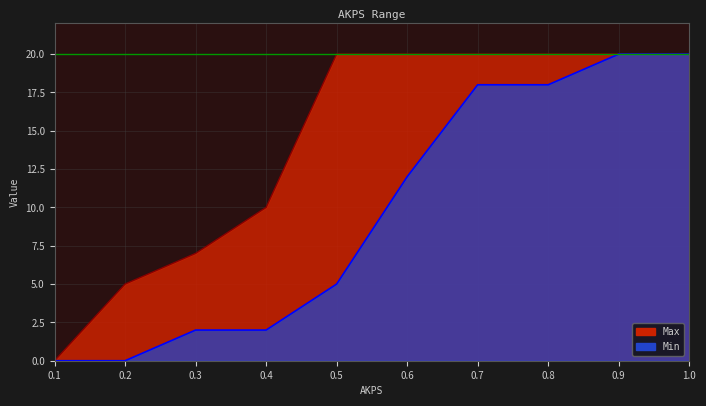

Reading left to right, what are all the values shown in this chart?

Min: 0.1=0	0.2=0	0.3=2	0.4=2	0.5=5	0.6=12	0.7=18	0.8=18	0.9=20	1.0=20
Max: 0.1=0	0.2=5	0.3=7	0.4=10	0.5=20	0.6=20	0.7=20	0.8=20	0.9=20	1.0=20